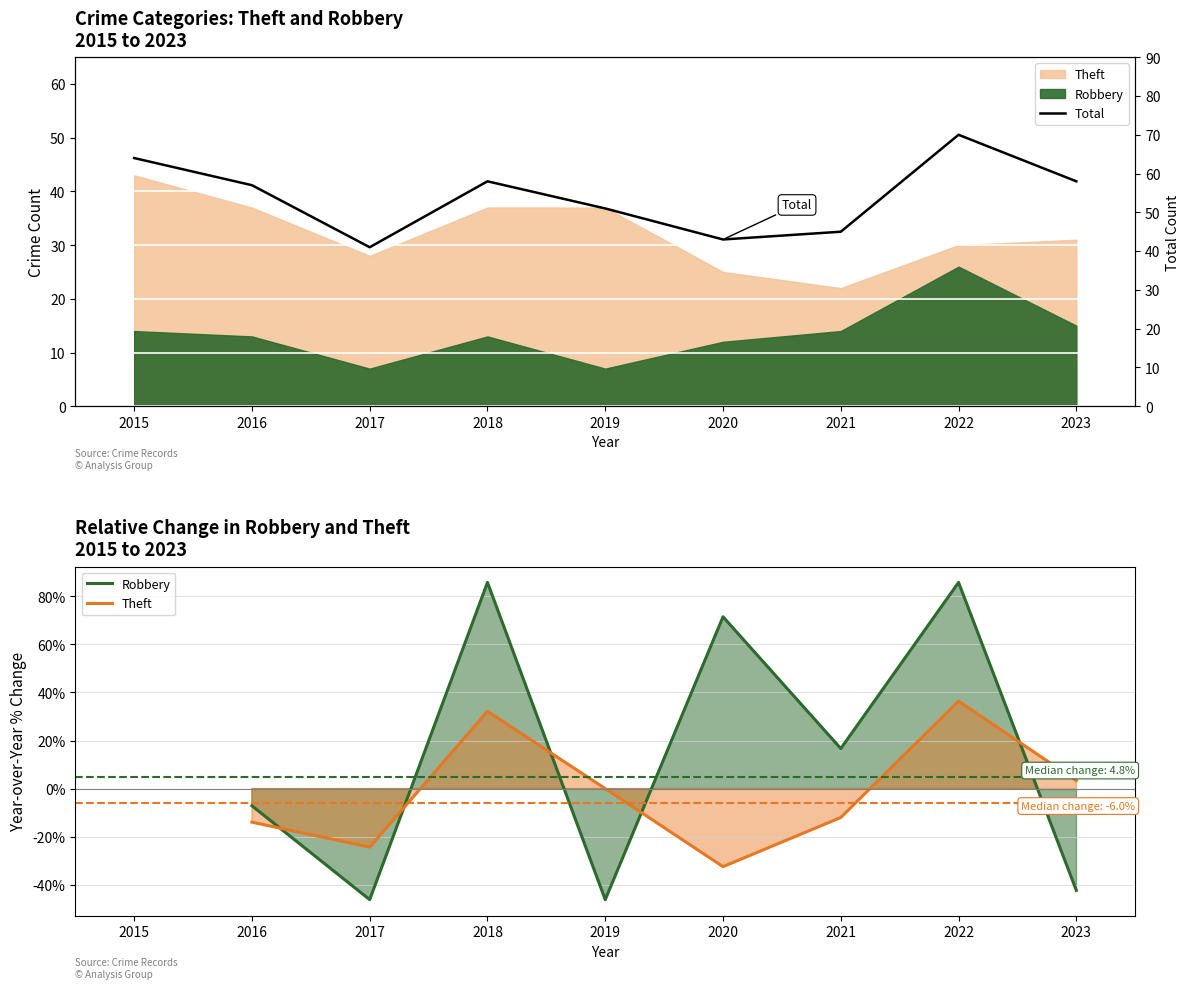

What is the value of the Robbery point at the 7th from the left?

16.7